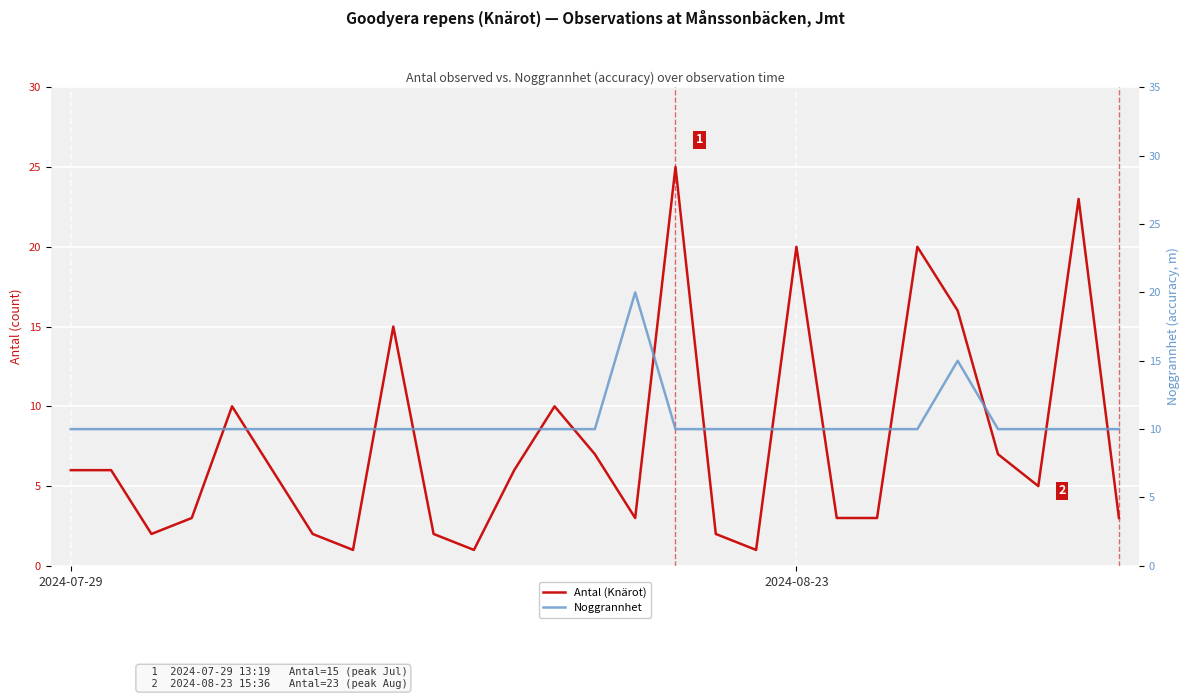

What are all the series names shown in the legend?

Antal (Knärot), Noggrannhet